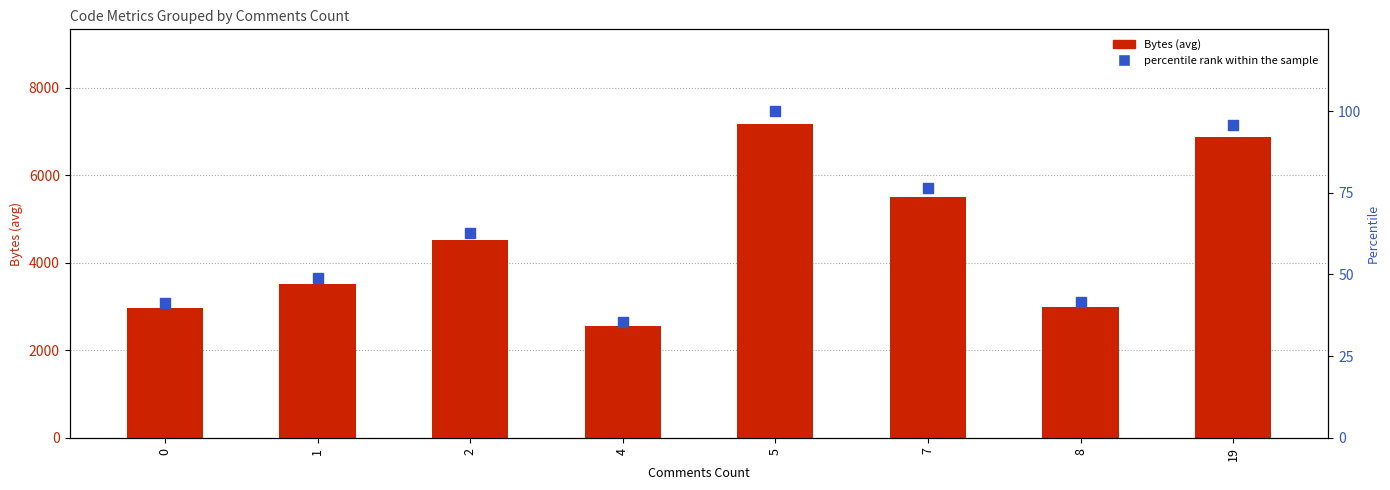

Which series reaches the minimum Y coordinate?

percentile rank within the sample